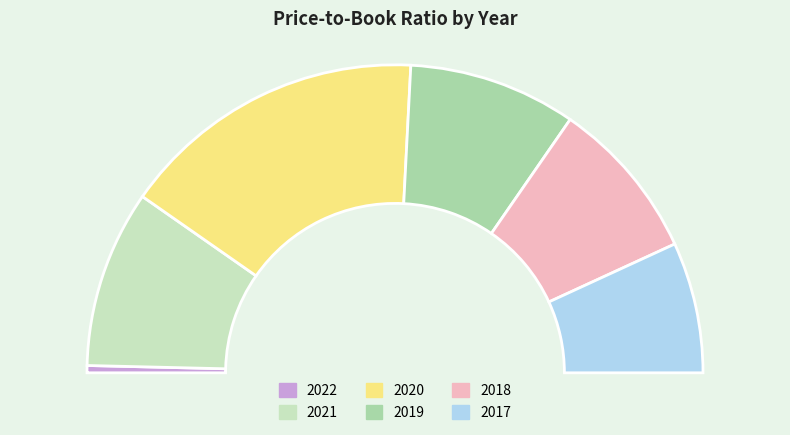

What percentage do 2020 and 2019 together represent?

49.9%